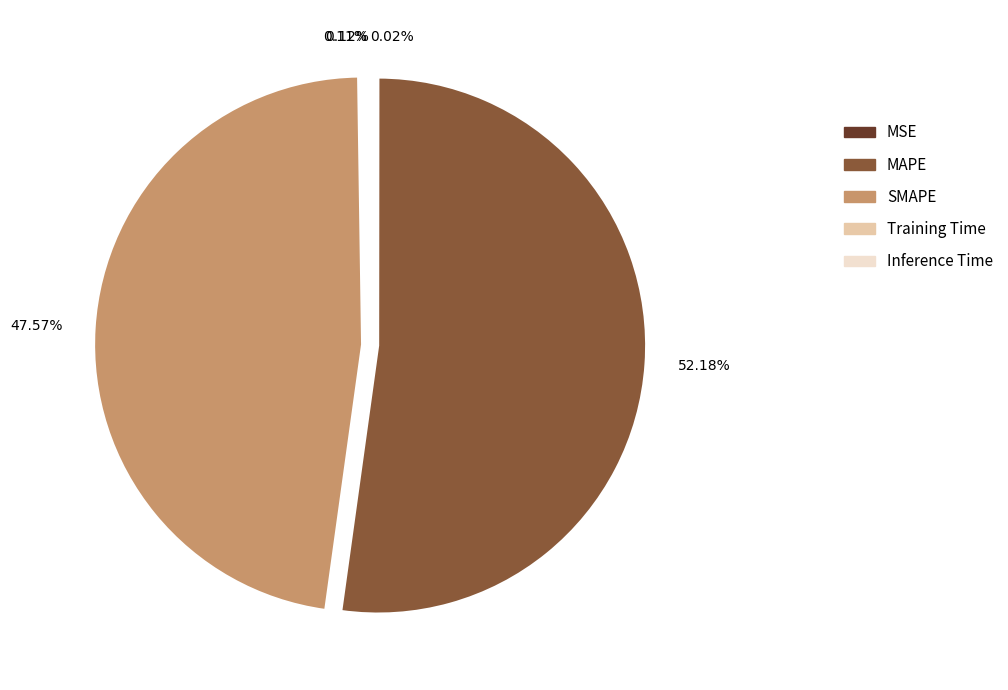

What percentage is the MAPE slice, to the nearest percent?

52%